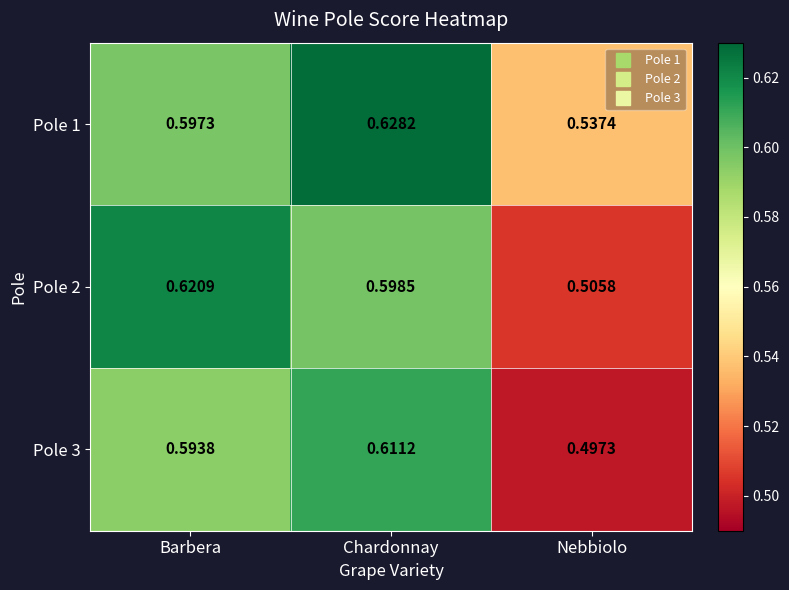

Is the value of Pole 1 at Chardonnay greater than the value of Pole 2 at Barbera?

Yes